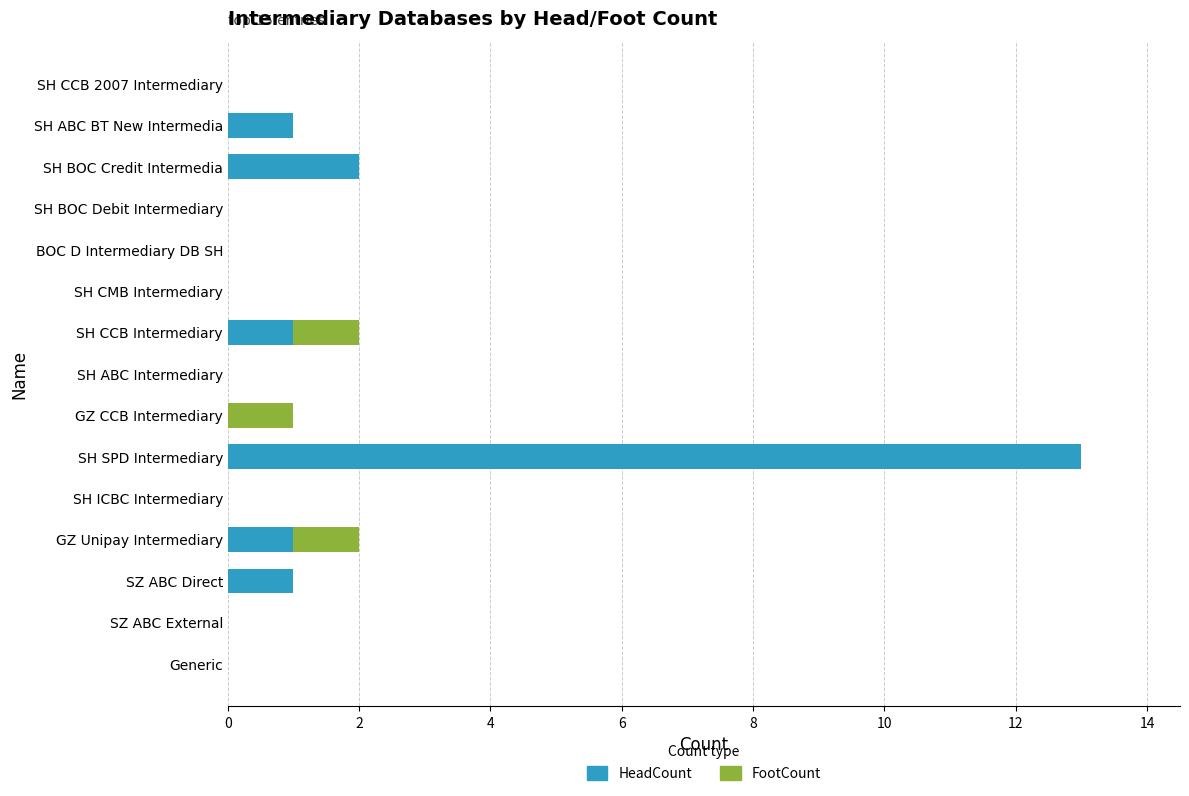

The value of HeadCount at SH BOC Debit Intermediary is 0. True or false?

True